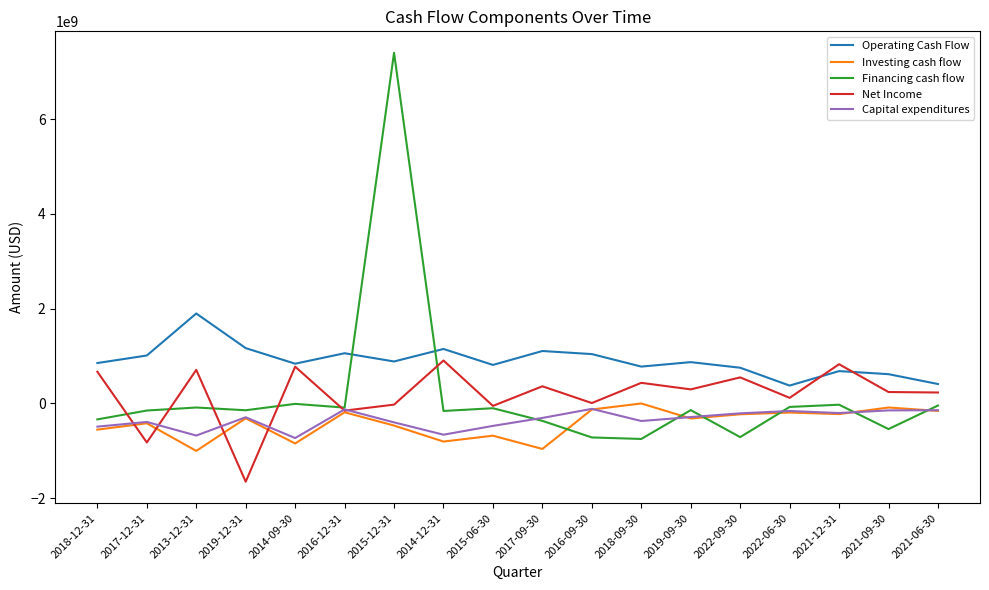

What is the smallest value displayed?

-1654000000